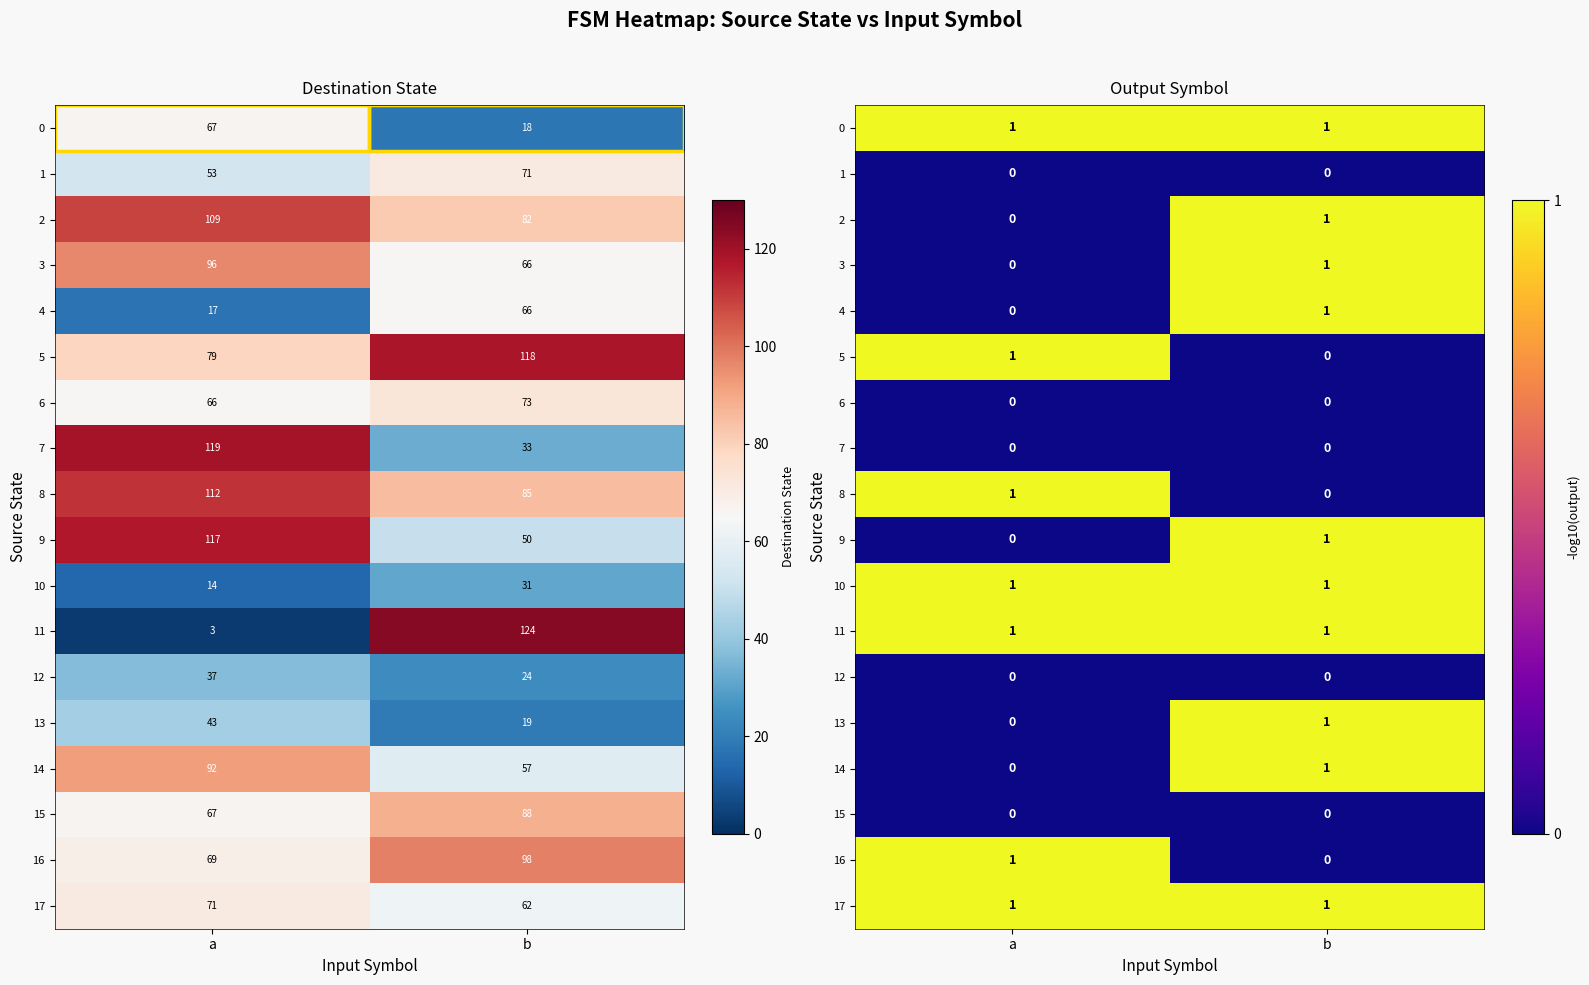

How many data points in 8 are less than 1?

1